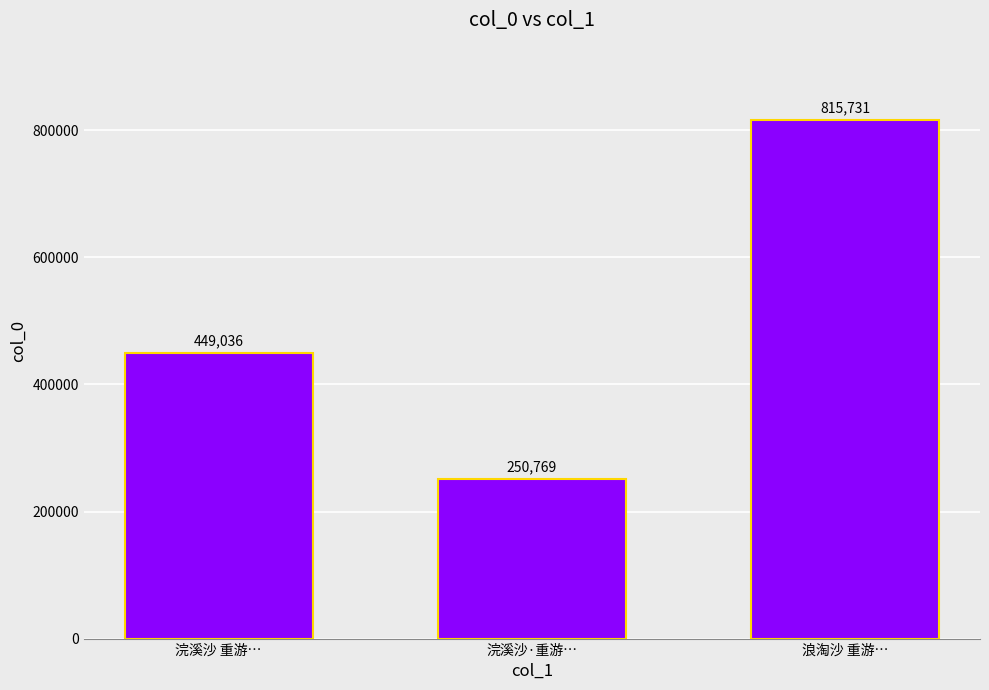

Read the value at 浣溪沙 重游….

449036